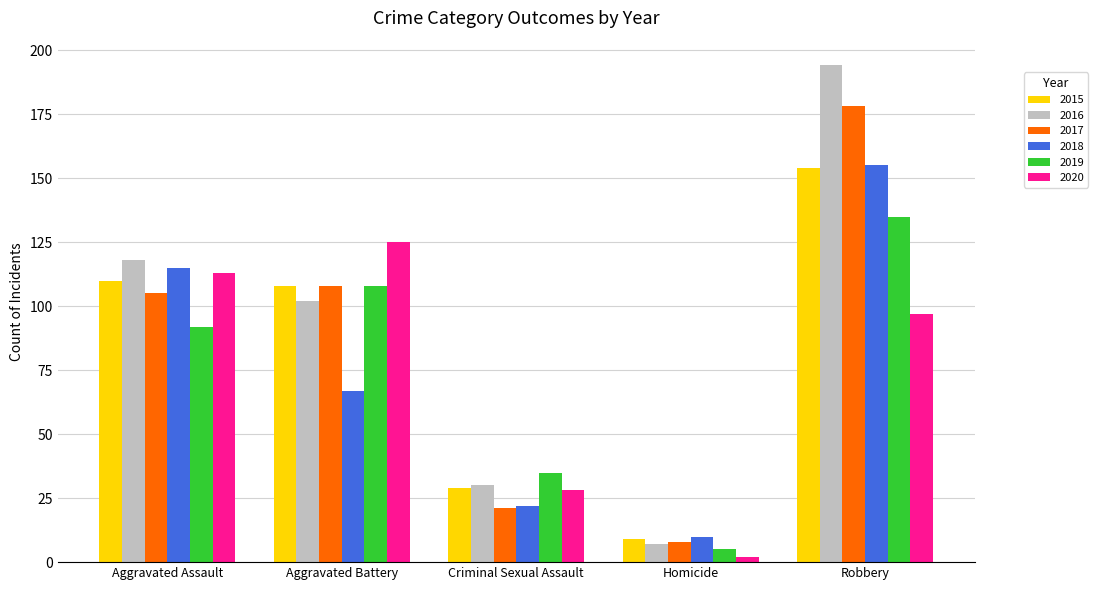

How many data points does each series have?

5